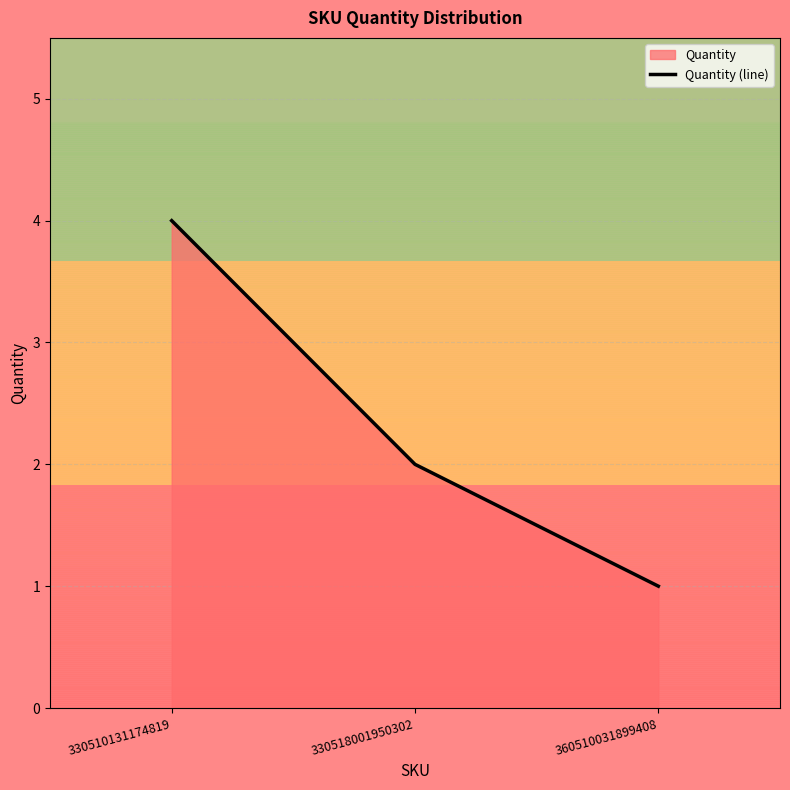

True or false: the data shows 4 at 330510131174819.

True